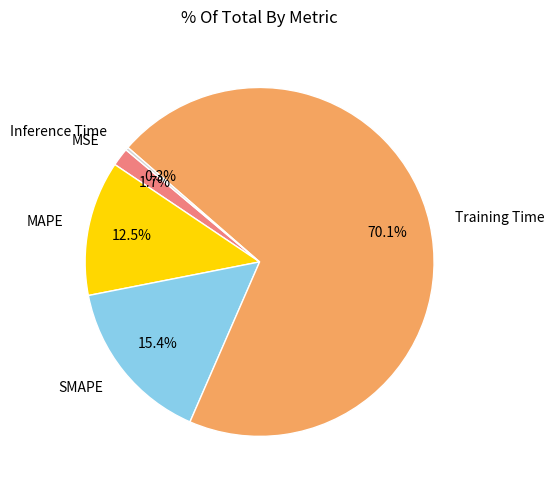

What percentage do MAPE and MSE together represent?

14.2%